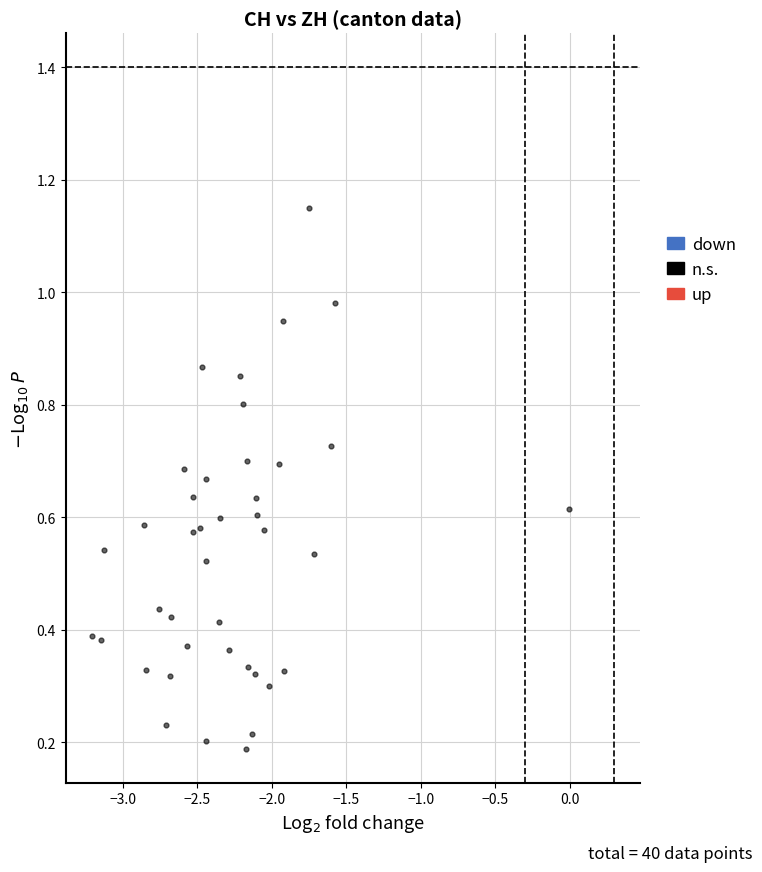

What is the range of X values (max minus min)?

3.2